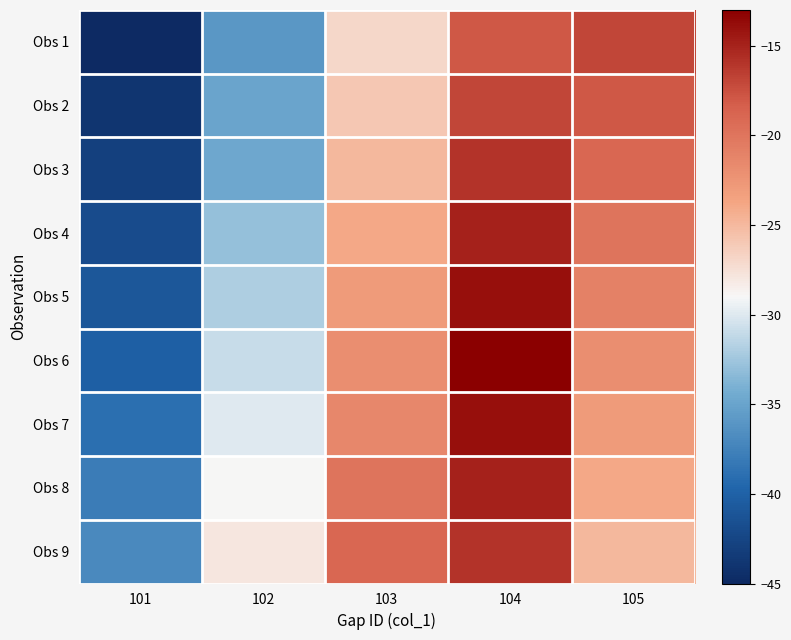

At which category is the sum across all series the highest?

104